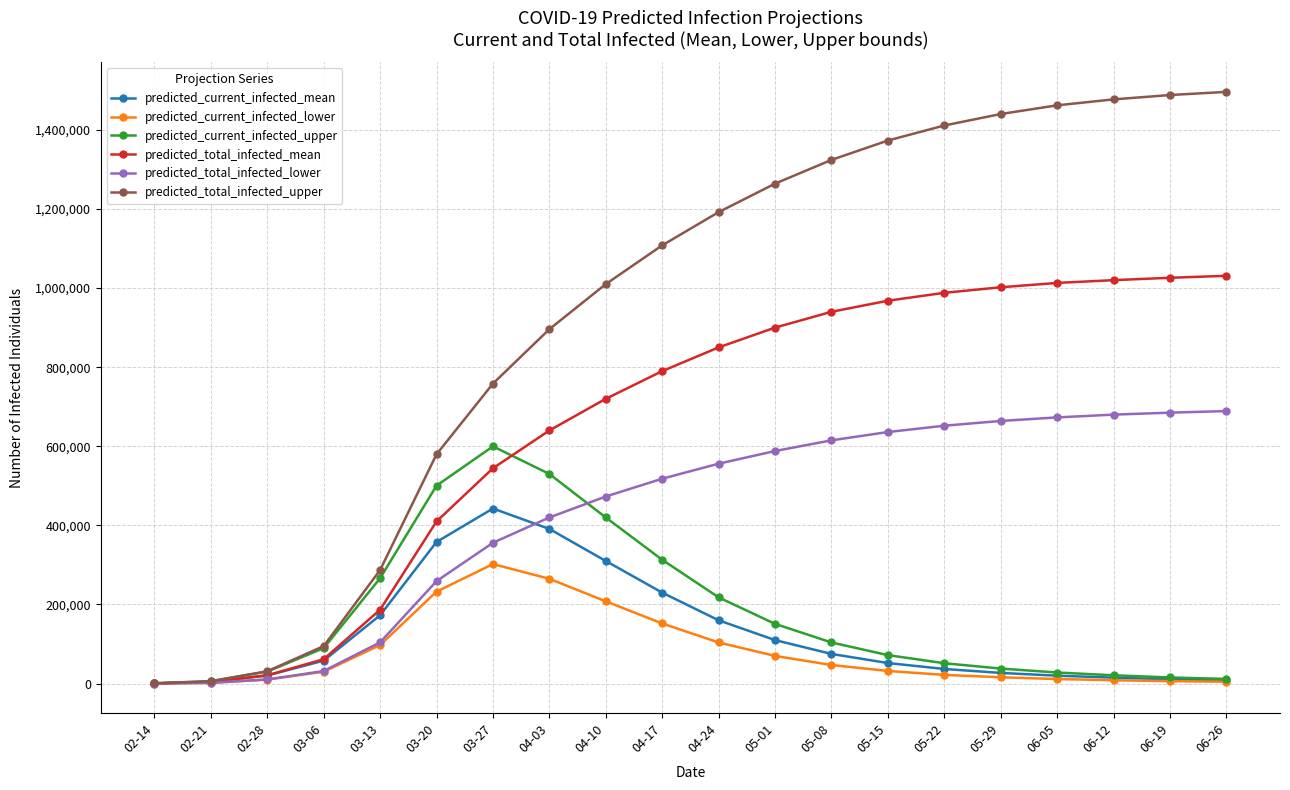

Is the value of predicted_total_infected_lower at 02-14 greater than the value of predicted_total_infected_upper at 05-22?

No